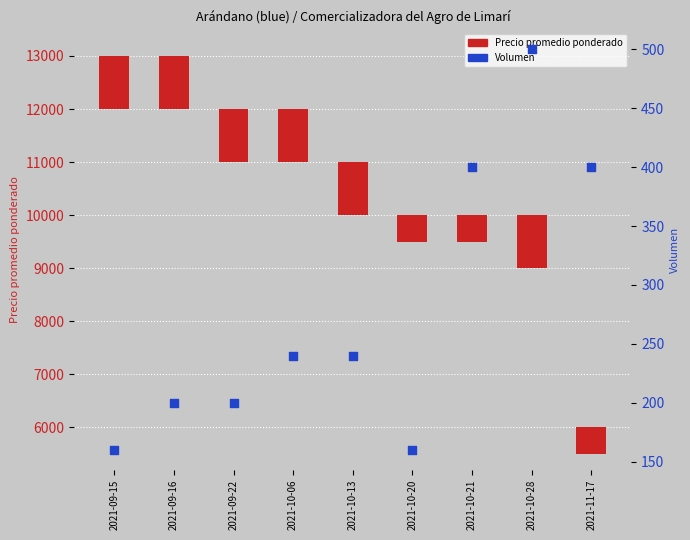

At which category is the sum across all series the highest?

2021-09-16